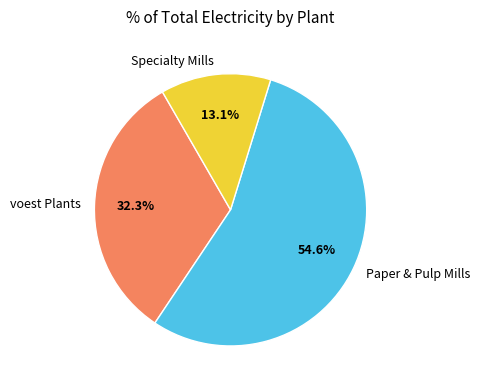

Which slice is the smallest?

Specialty Mills